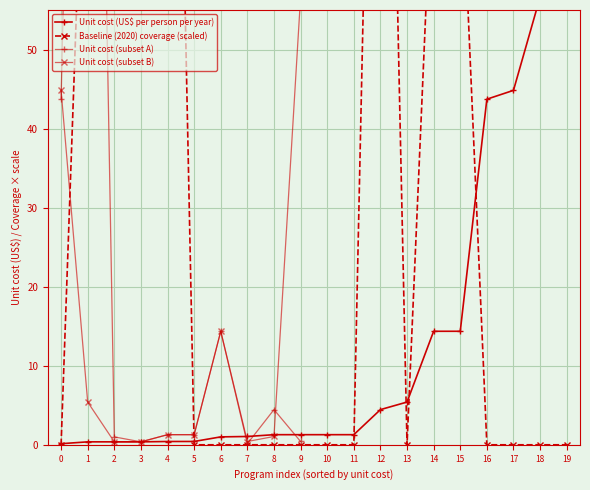

What position from the left is 6?

7